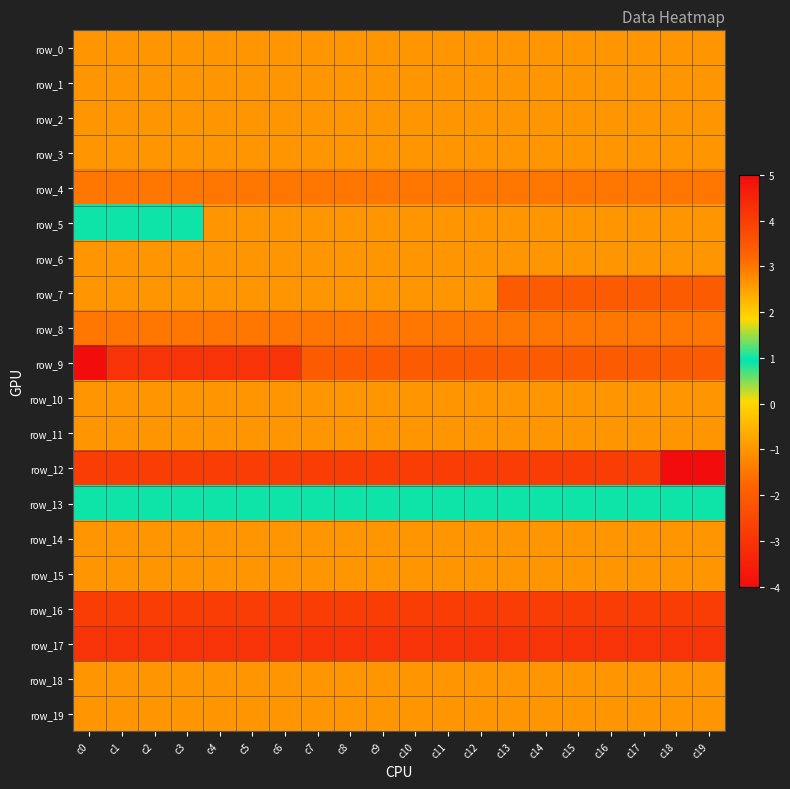

What is the spread (max minus min) of values at c19?

8